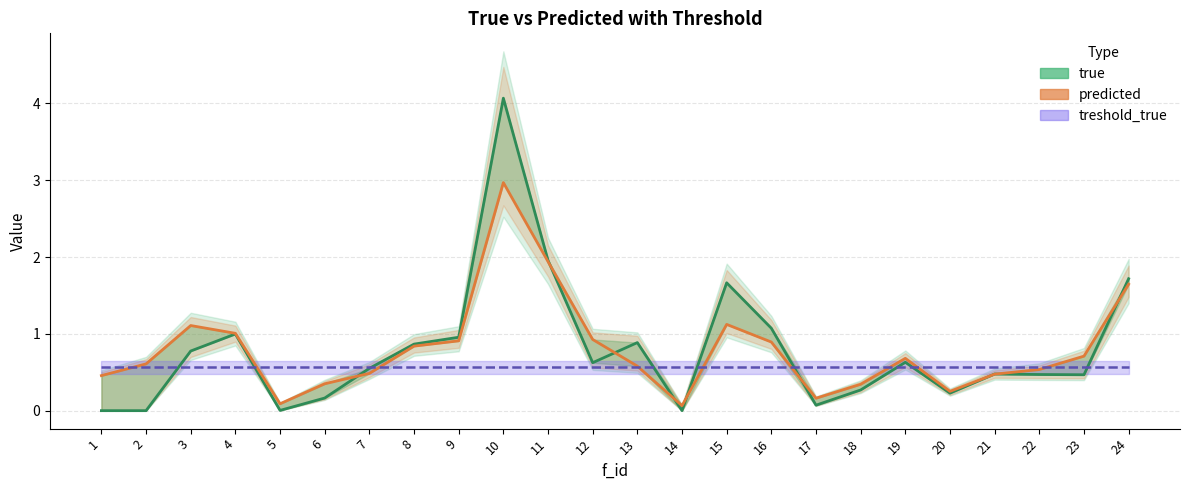

What is the sum of all predicted values?

19.2